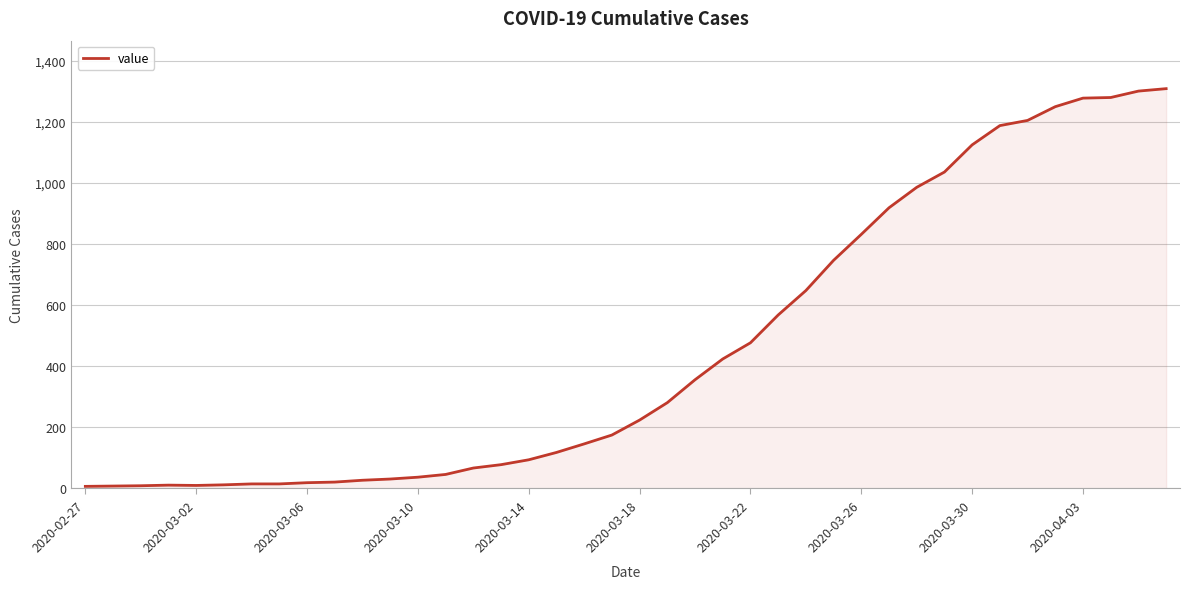

Count the number of categories in the chart.

40